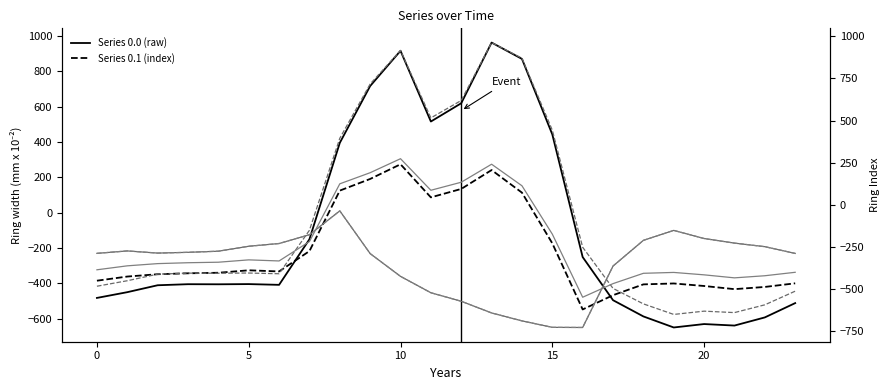

What is the difference between the second highest and minimum values in the Series 0.2 series?

575.6